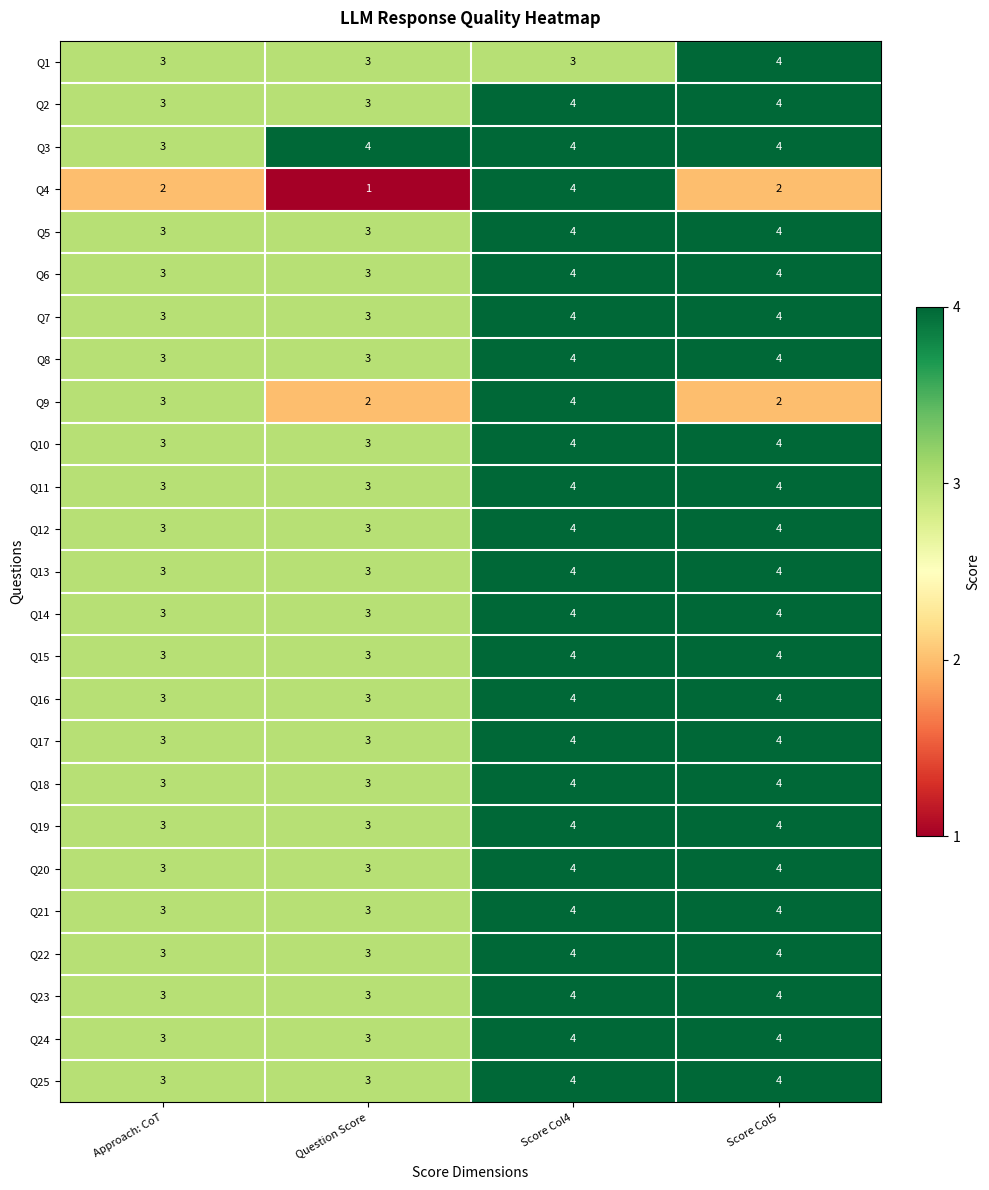

True or false: Q11 has a value of 2 at Question Score.

False